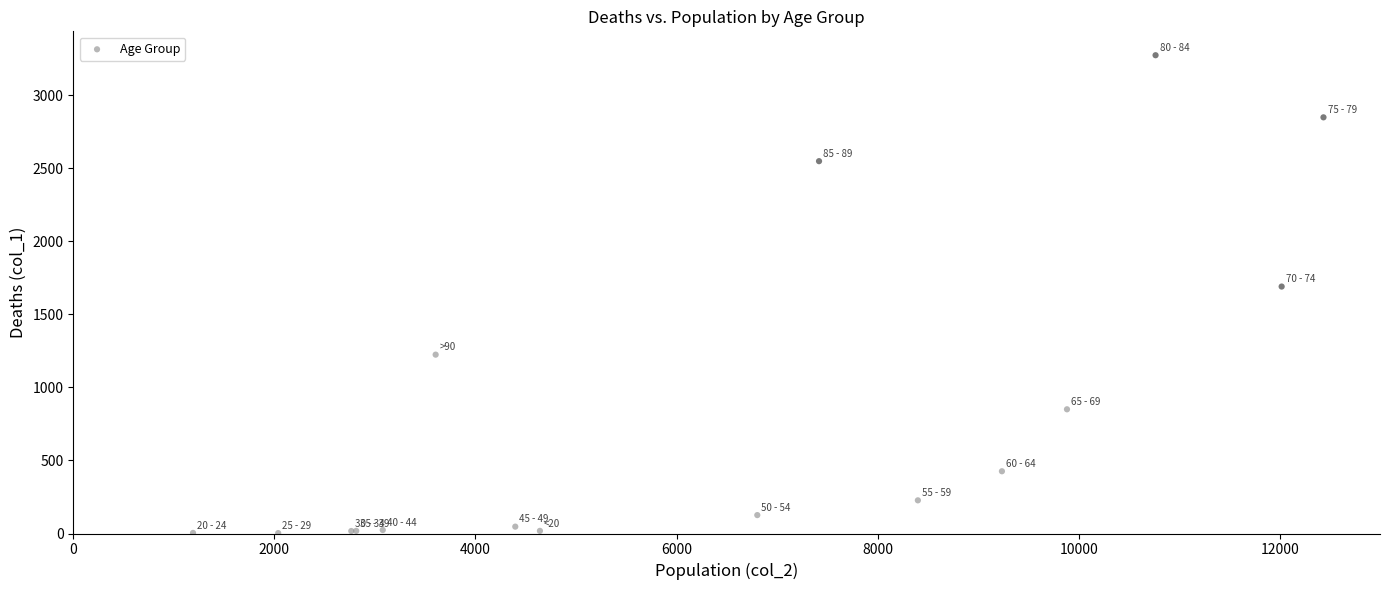

What Y value in the scatter plot is closest to 1638?

1690